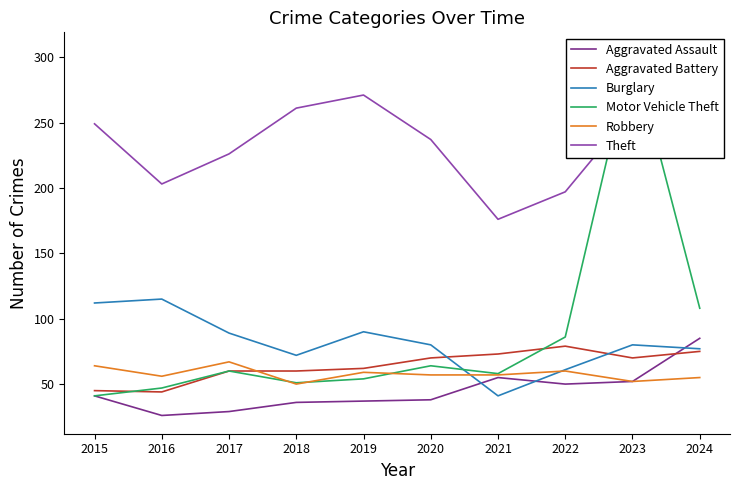

True or false: Theft and Aggravated Assault intersect in this chart.

False